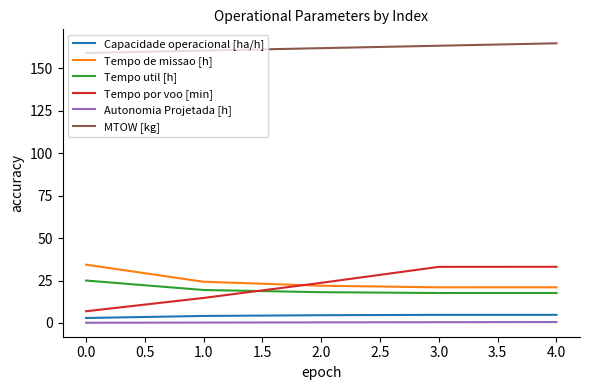

True or false: Tempo de missao [h] and Tempo util [h] cross at least once.

False